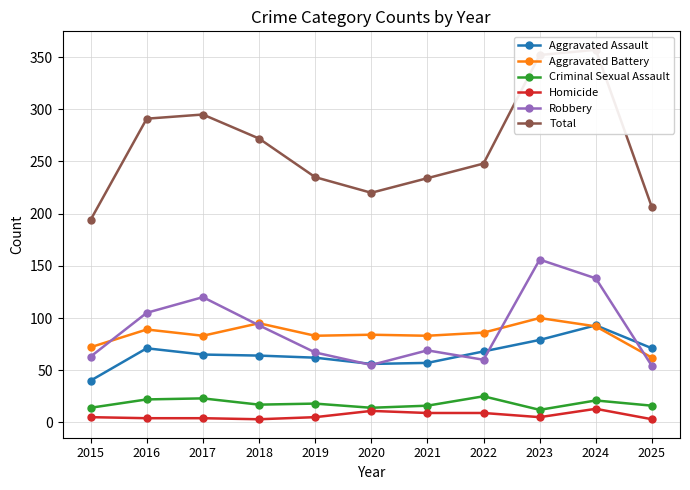

What is the spread (max minus min) of values at 2023?

347